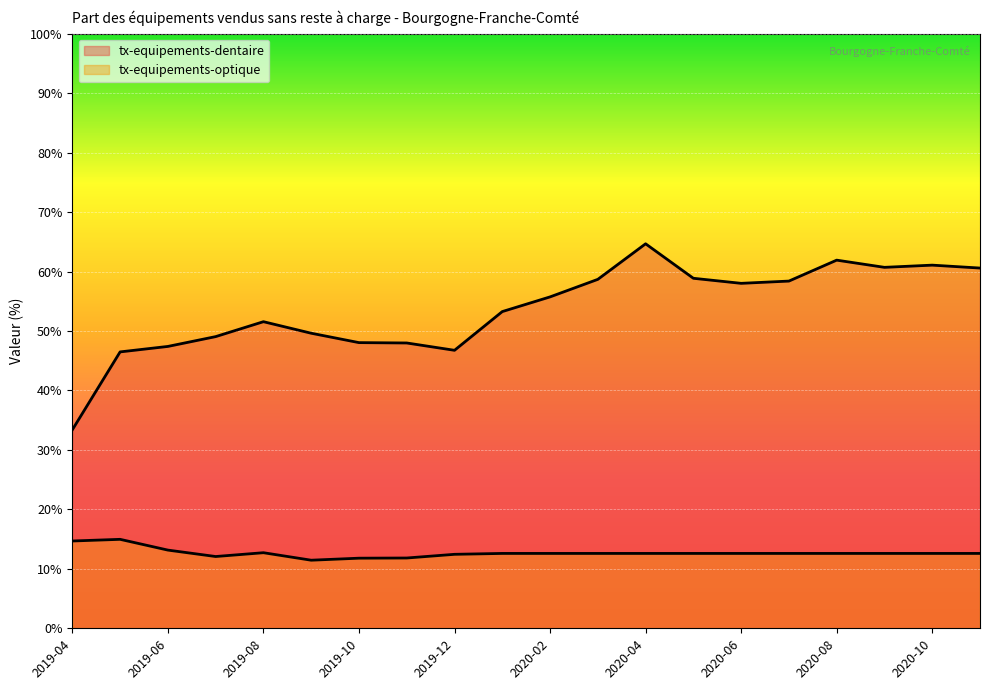

What is the value of the tx-equipements-optique point at the 7th from the left?

11.8